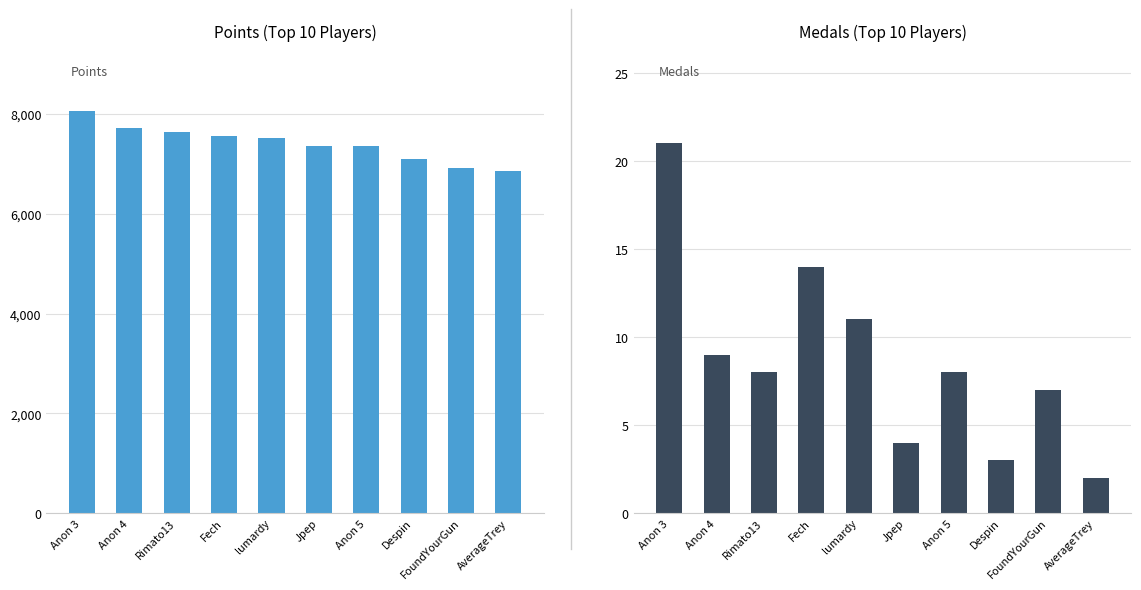

At which label does Medals reach its minimum?

AverageTrey